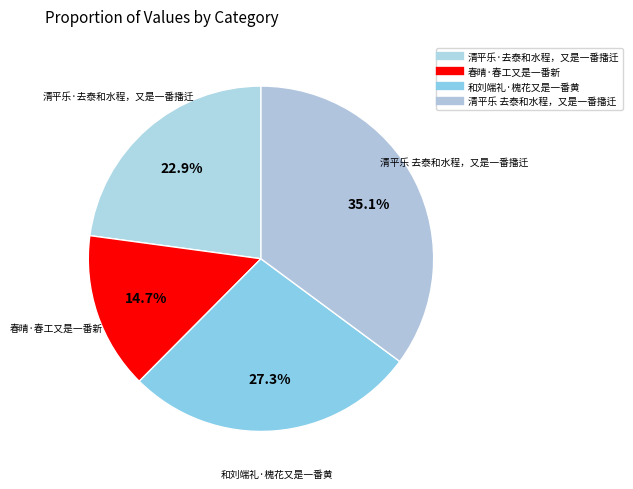

To the nearest percent, what portion does 清平乐 去泰和水程，又是一番播迁 represent?

35%